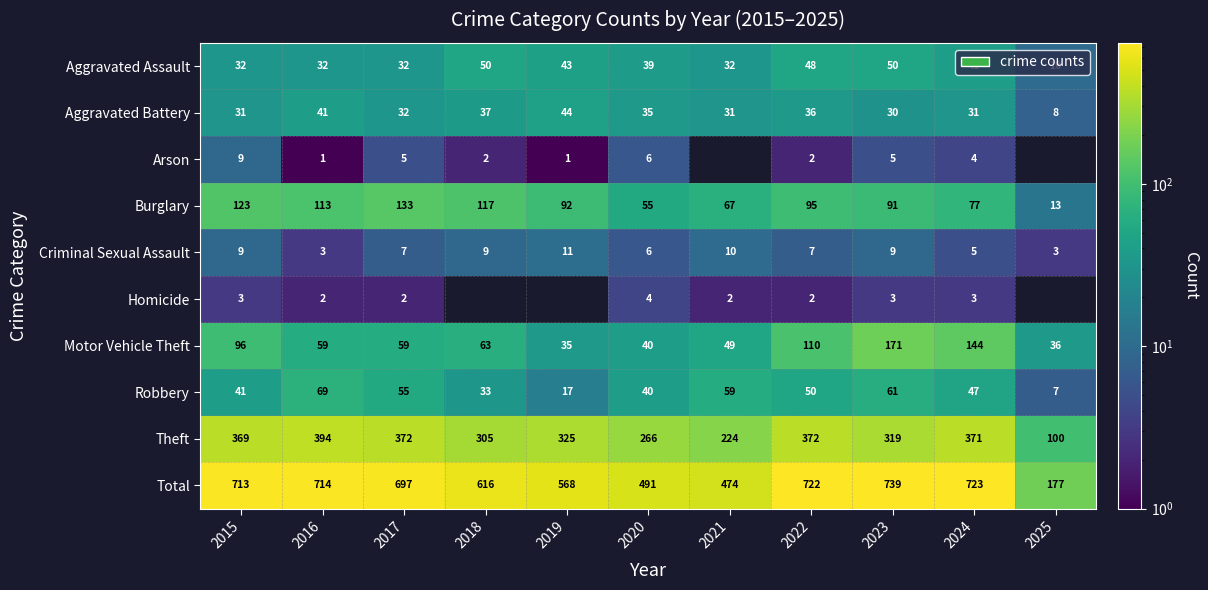

The Robbery series shows 33 at 2018. True or false?

True